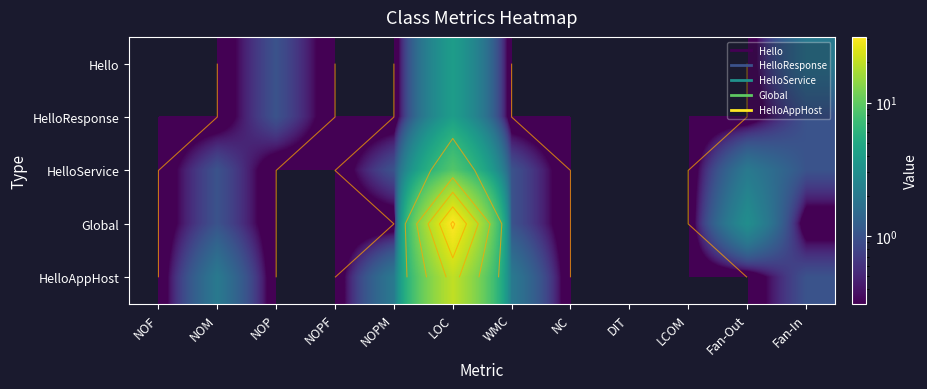

What is the difference between the second highest and second lowest values in the HelloResponse series?

1